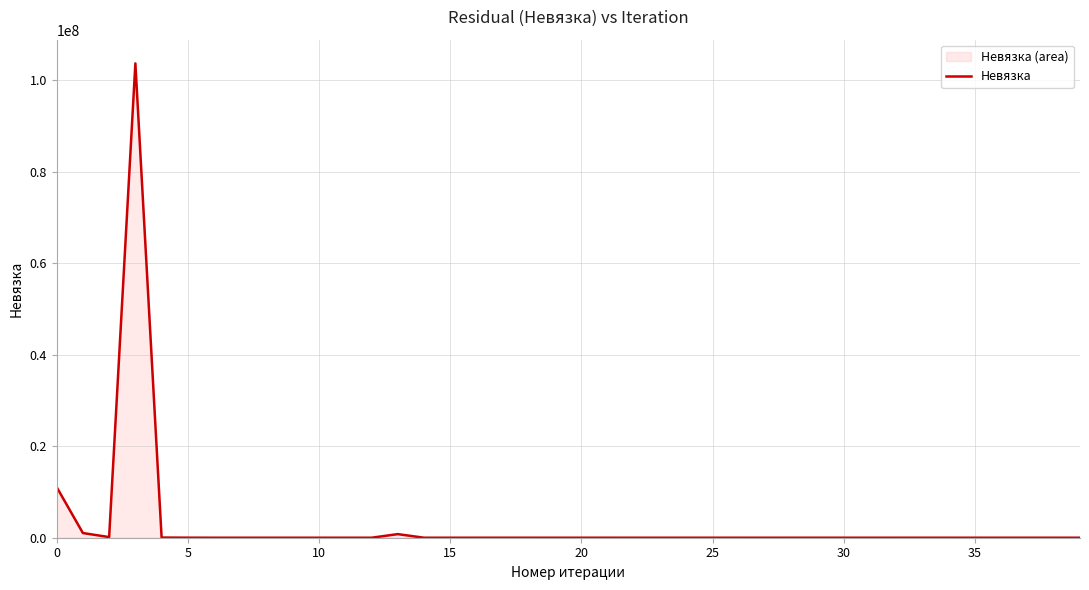

What is the smallest value displayed?

0.1